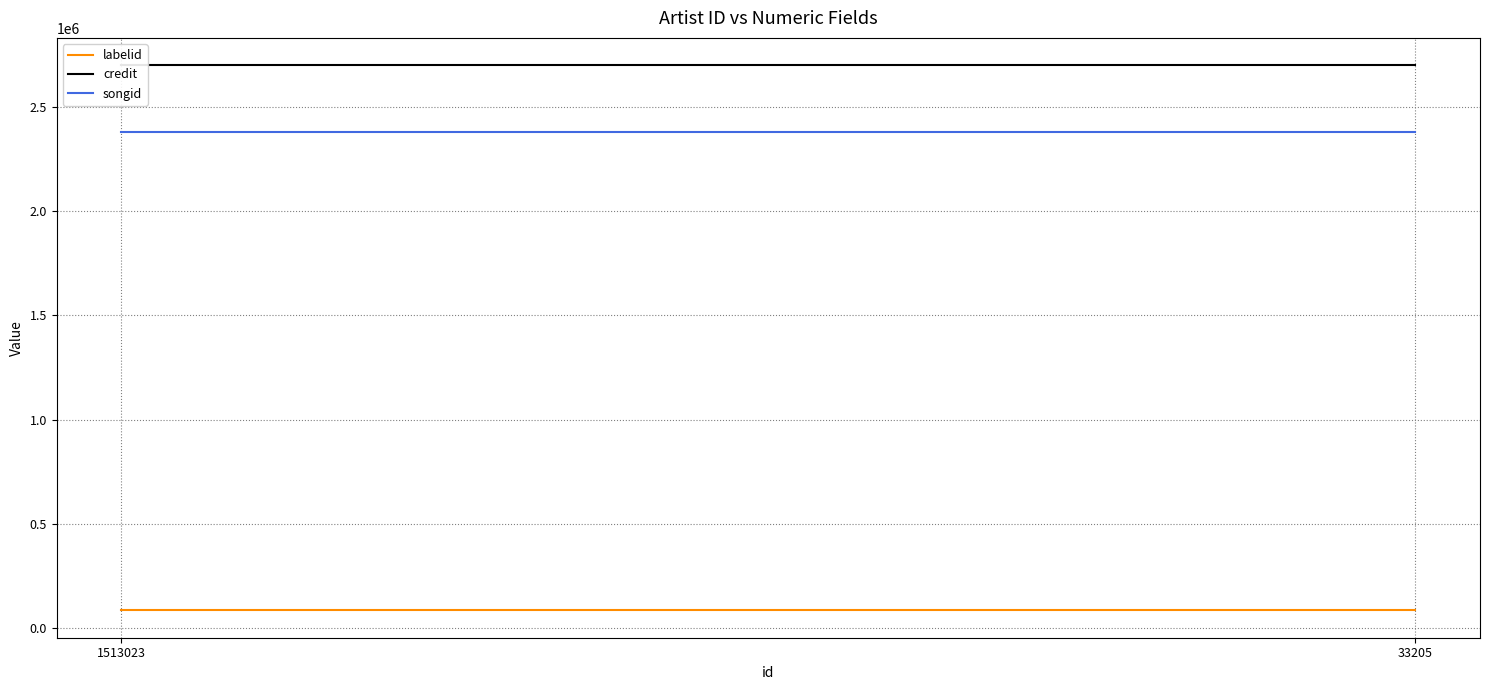

At 33205, list the series in order from largest to smallest.

credit, songid, labelid